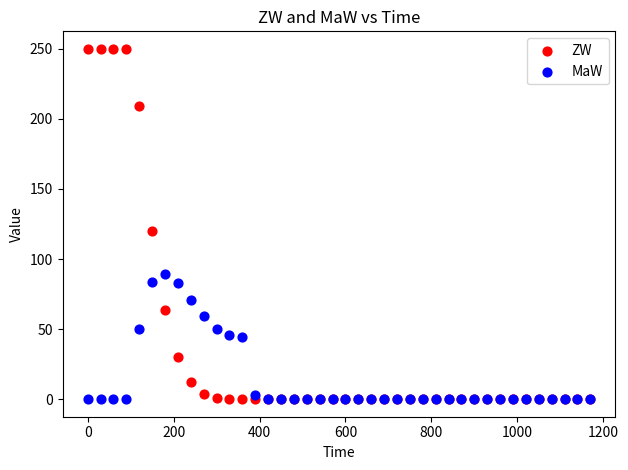

In the ZW series, what Y value is closest to 125?

119.9